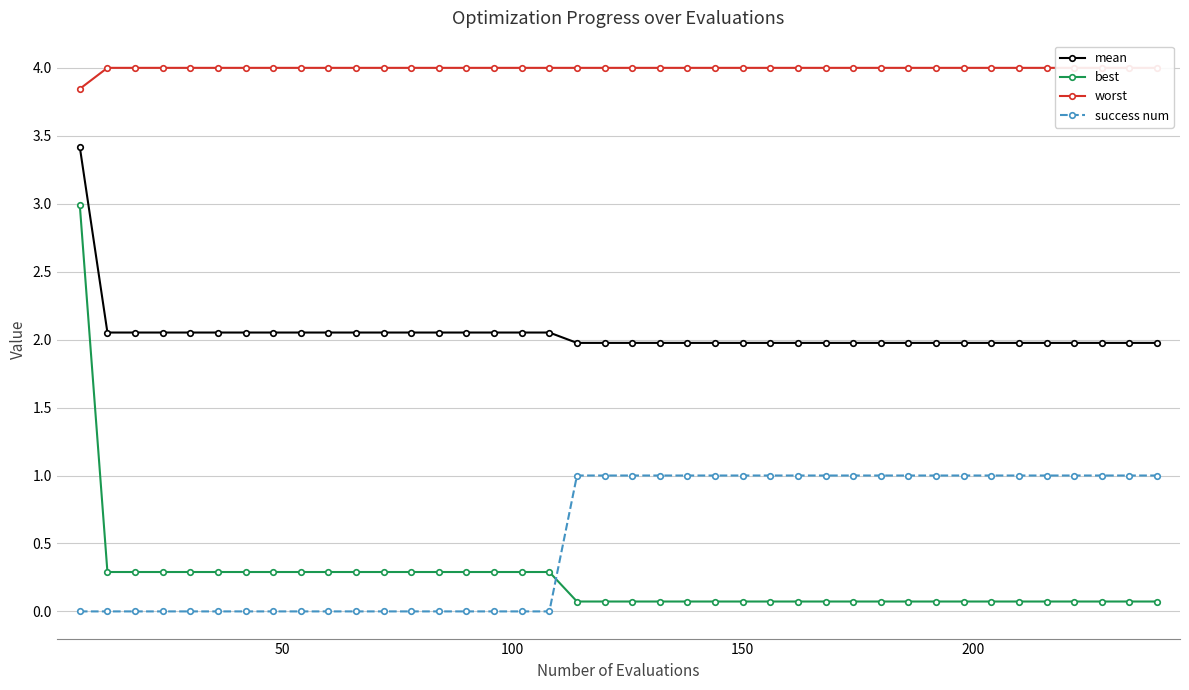

What is the value of the best point at the 25th from the left?

0.1